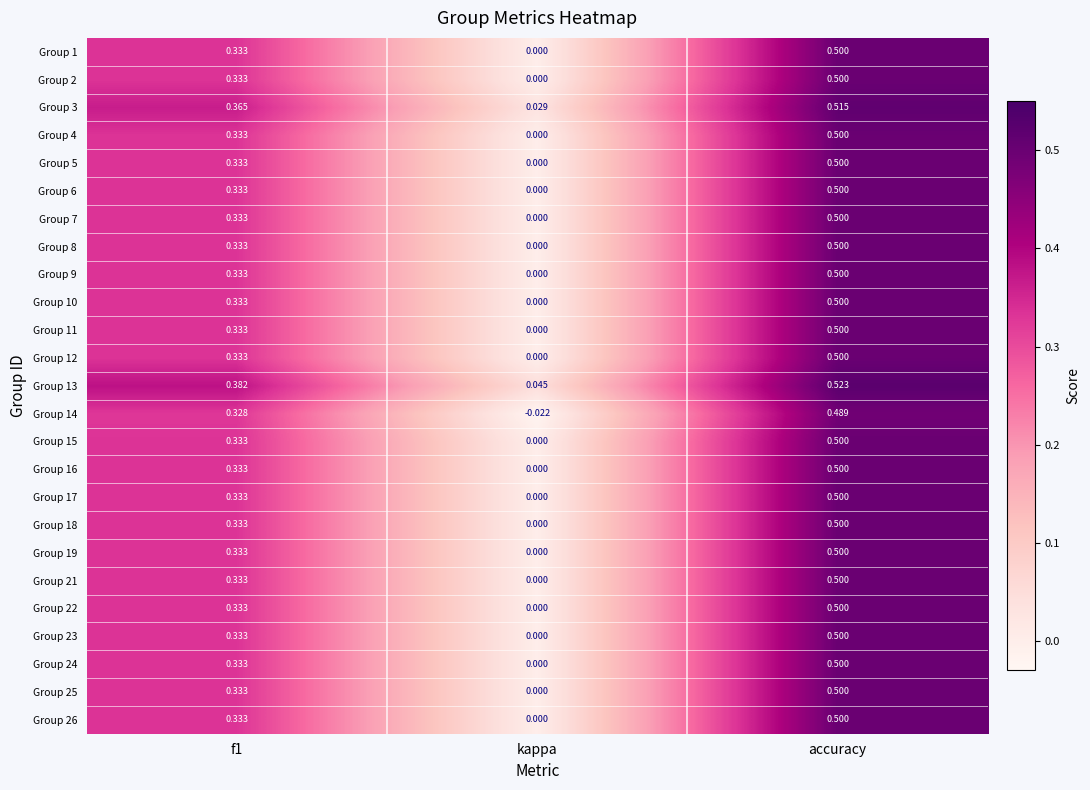

At which category does the chart reach its peak across all series?

accuracy